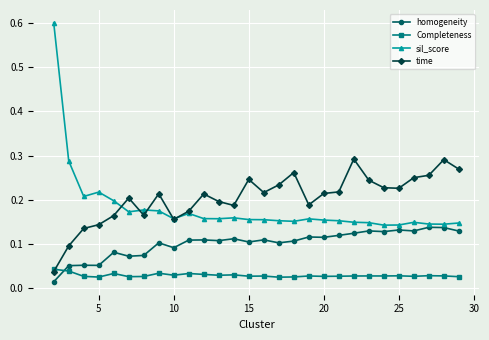

Which series has the widest spread of values?

sil_score